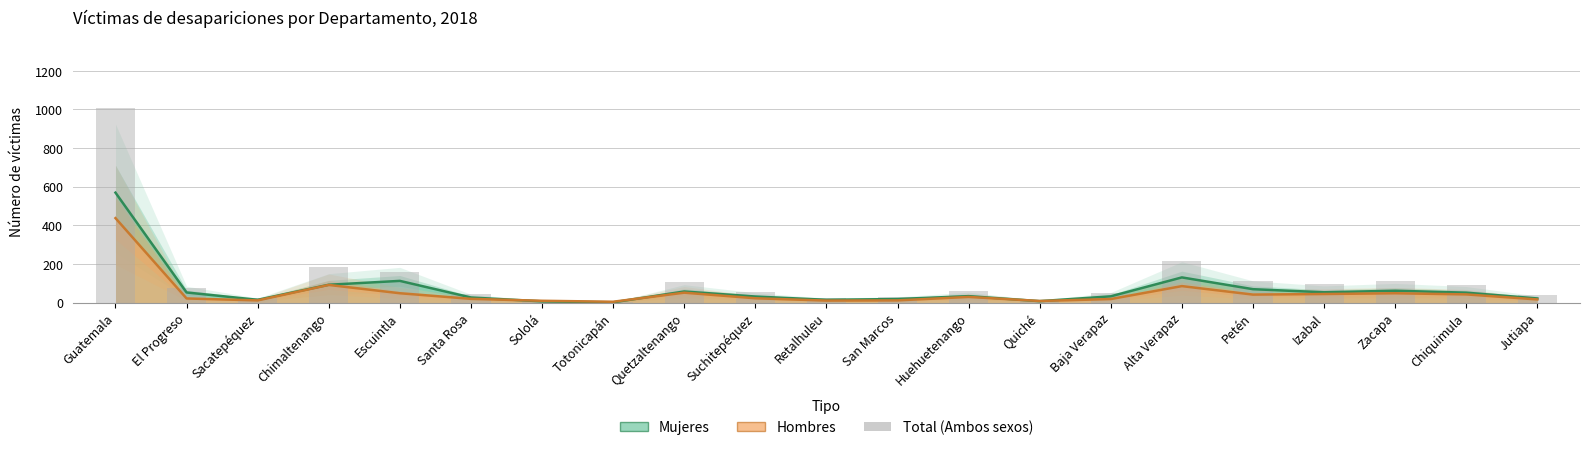

Does the chart contain any negative values?

No